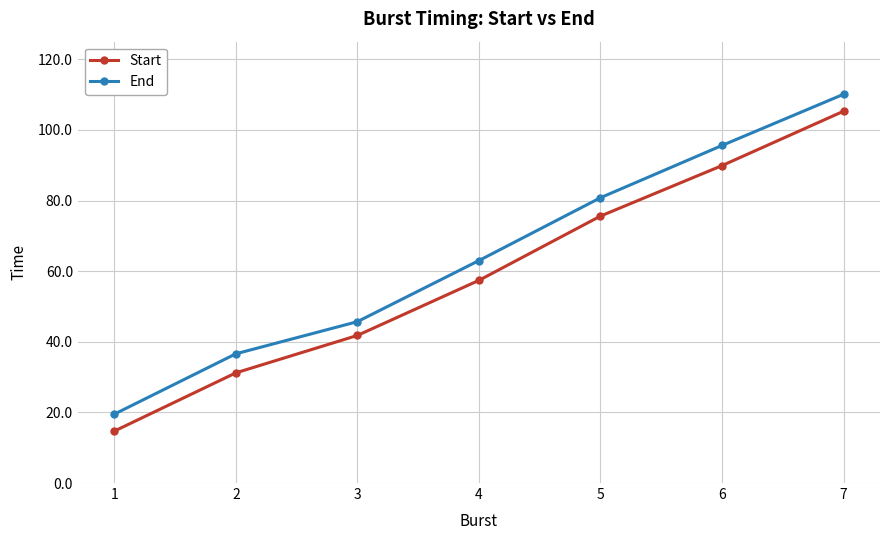

What is the sum of the End values at 2 and 6?

132.2